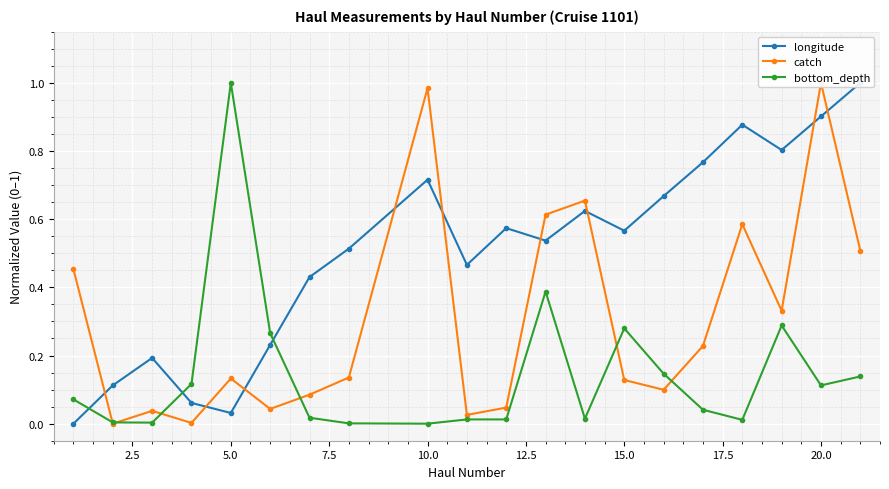

How many series are shown in this chart?

3